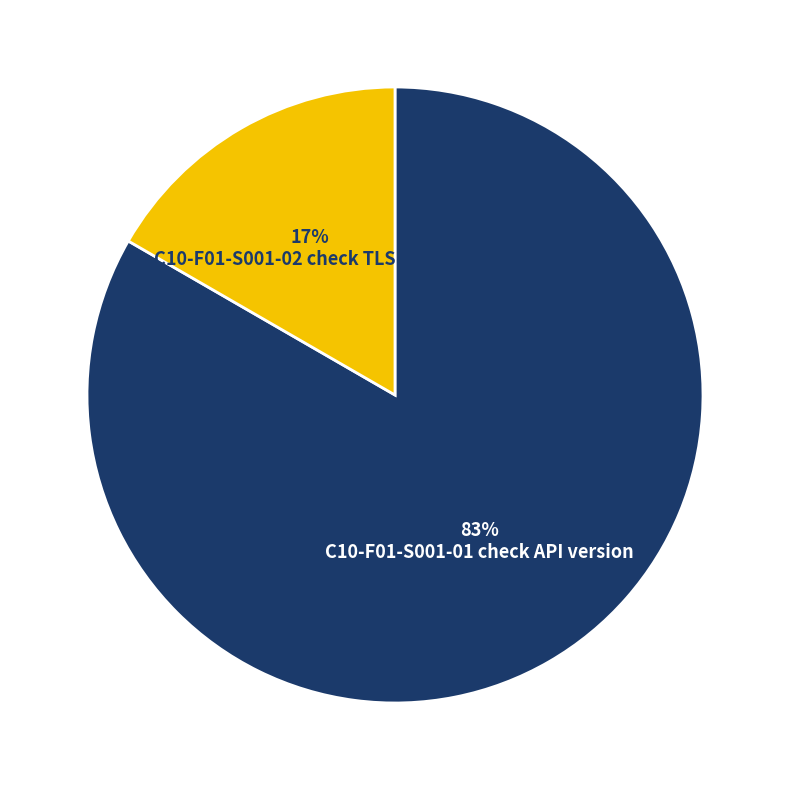

Which slice is the smallest?

C10-F01-S001-02 check TLS version